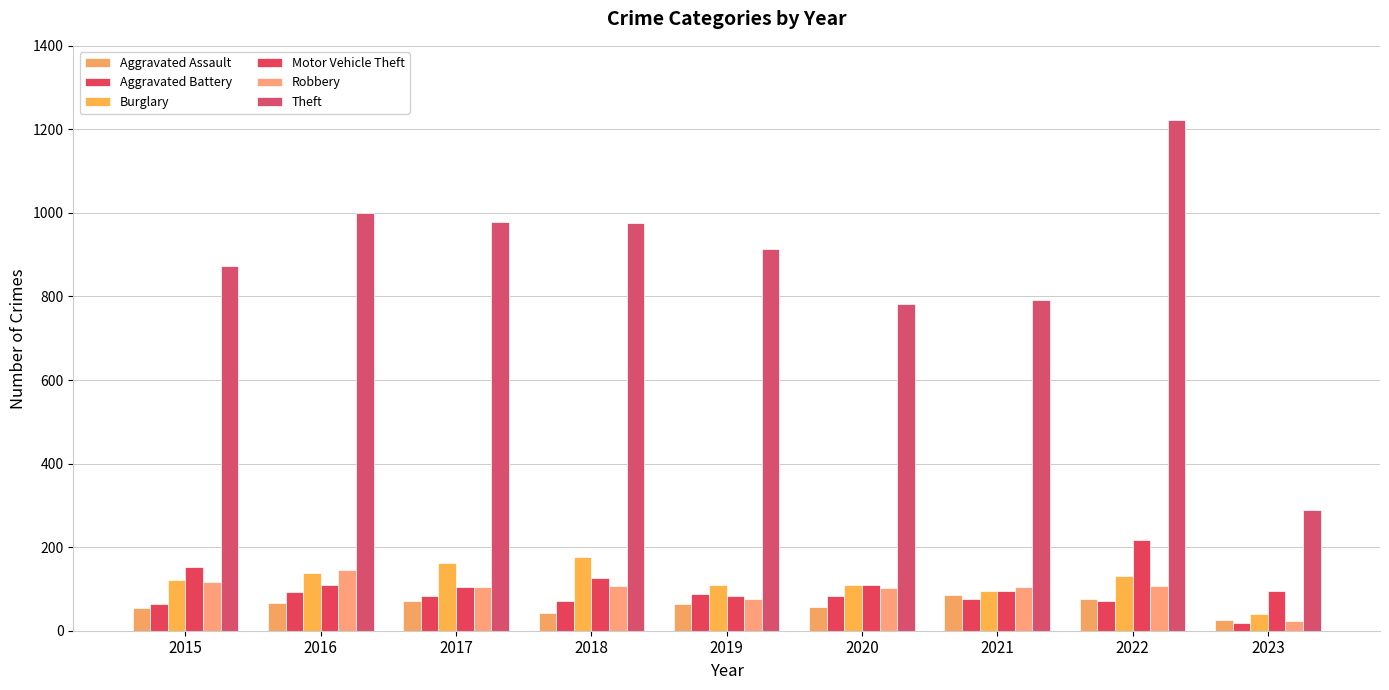

Reading left to right, transcribe all the data shown in this chart.

Aggravated Assault: 2015=54	2016=66	2017=72	2018=43	2019=65	2020=56	2021=86	2022=77	2023=26
Aggravated Battery: 2015=64	2016=93	2017=83	2018=70	2019=88	2020=82	2021=75	2022=71	2023=18
Burglary: 2015=121	2016=139	2017=162	2018=176	2019=110	2020=110	2021=95	2022=131	2023=39
Motor Vehicle Theft: 2015=152	2016=110	2017=104	2018=127	2019=84	2020=109	2021=96	2022=216	2023=96
Robbery: 2015=117	2016=145	2017=105	2018=107	2019=75	2020=102	2021=105	2022=107	2023=23
Theft: 2015=874	2016=999	2017=979	2018=977	2019=914	2020=783	2021=791	2022=1222	2023=290